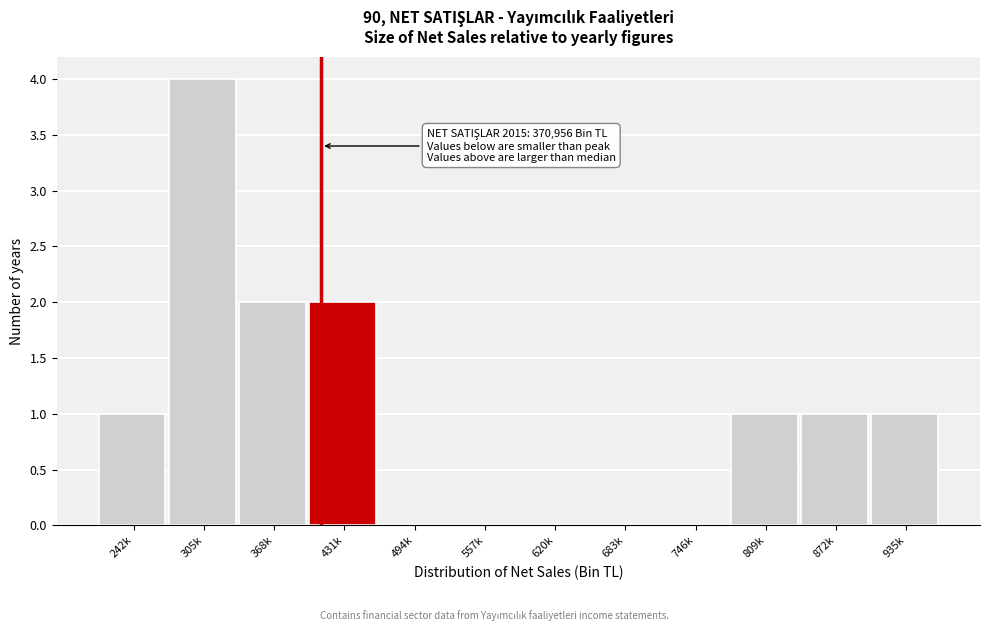

Reading left to right, extract all data points from this chart.

242k=1	305k=4	368k=2	431k=2	494k=0	557k=0	620k=0	683k=0	746k=0	809k=1	872k=1	935k=1